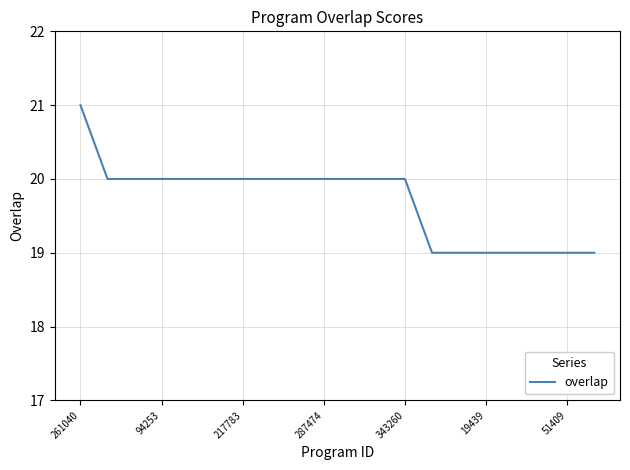

What is the greatest value displayed?

21